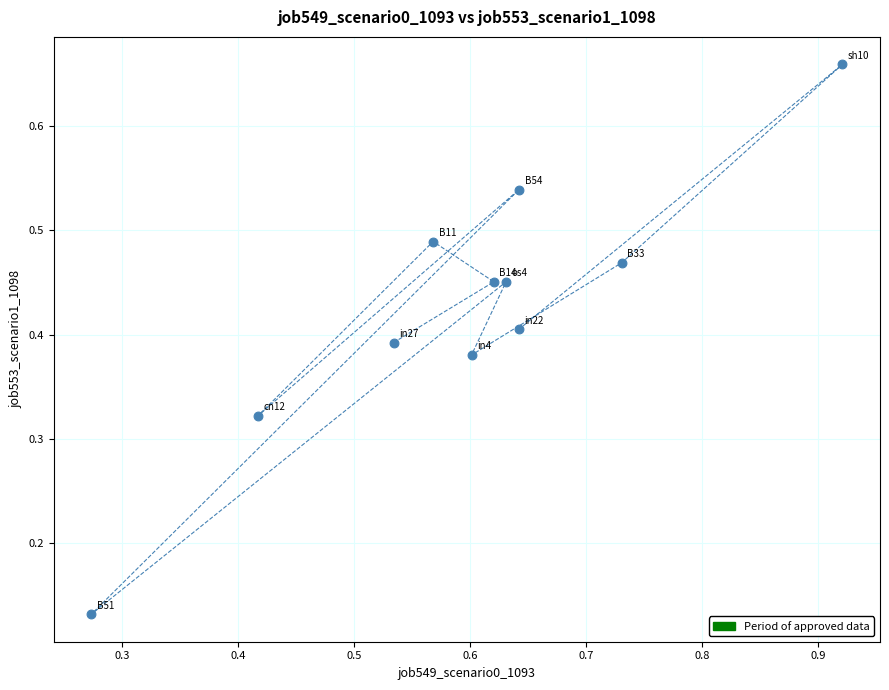

What is the range of X values (max minus min)?

0.6